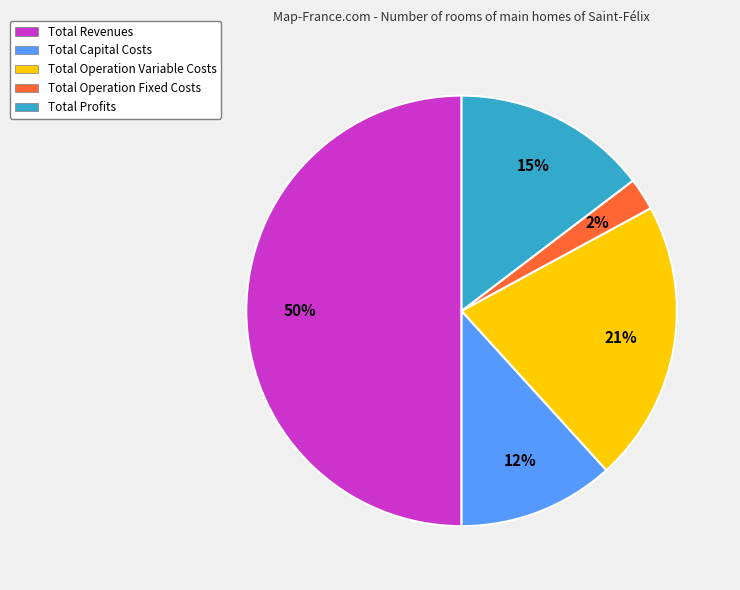

What is the smallest slice in the pie chart?

Total Operation Fixed Costs